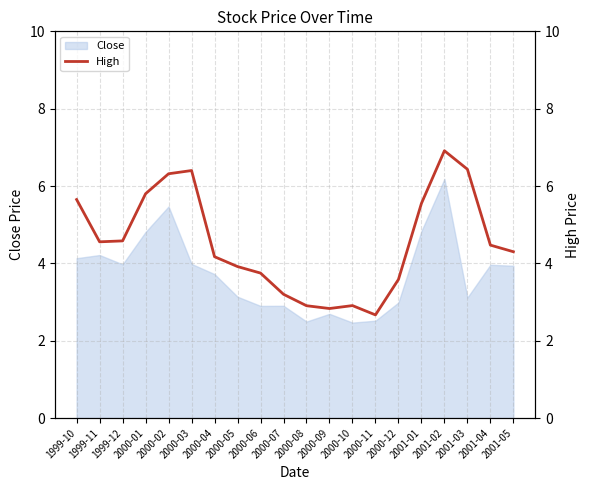

What is the label of the 11th point from the right?

2000-07